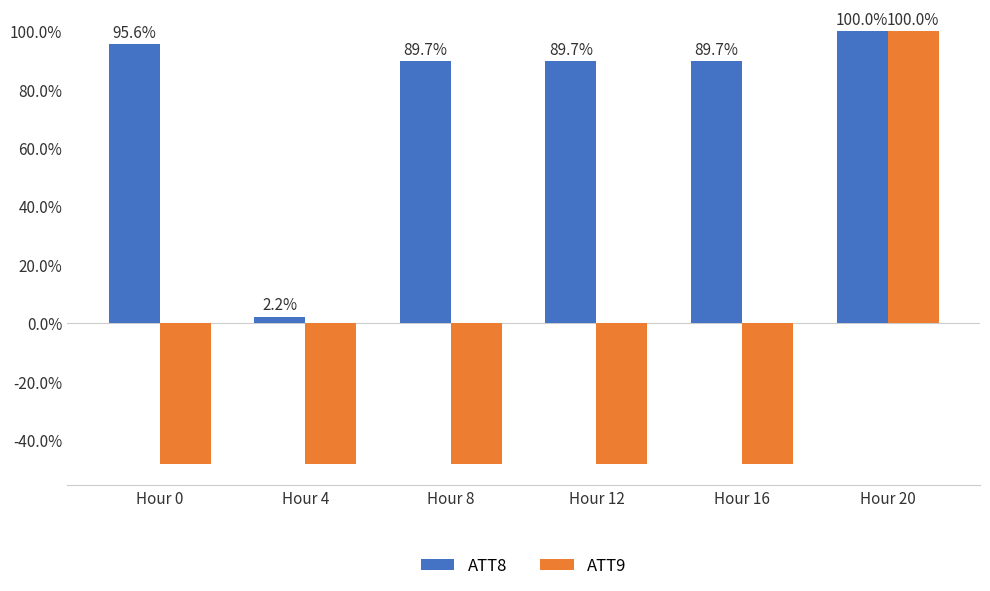

The value of ATT9 at Hour 0 is -0.5. True or false?

True